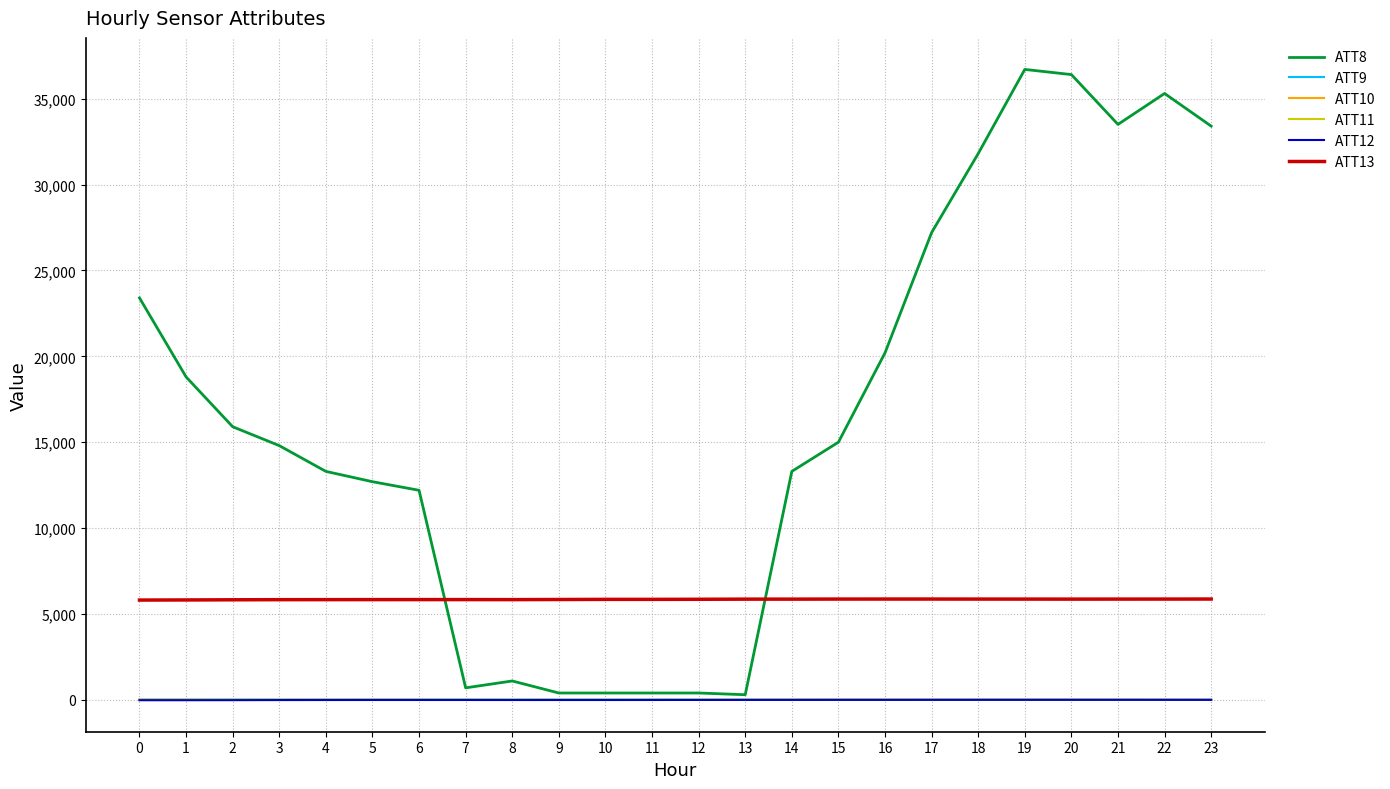

How many lines are shown in the chart?

6